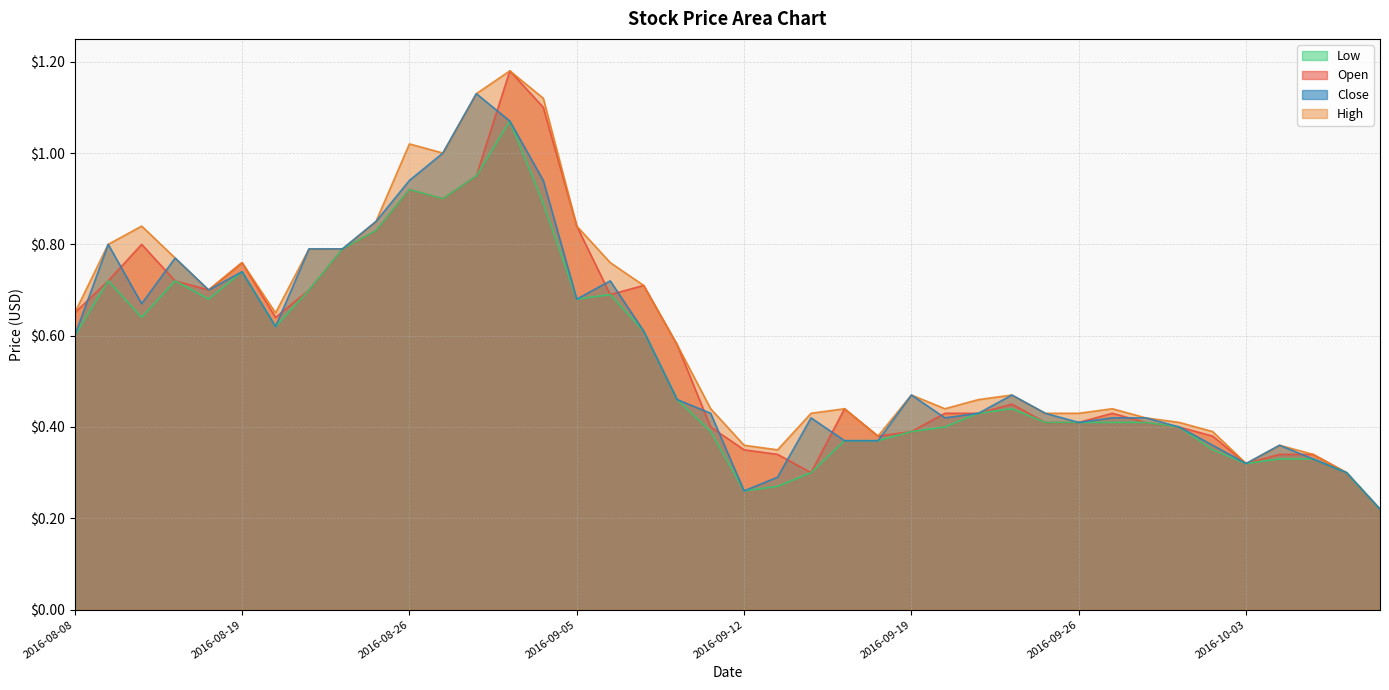

How many lines are shown in the chart?

4